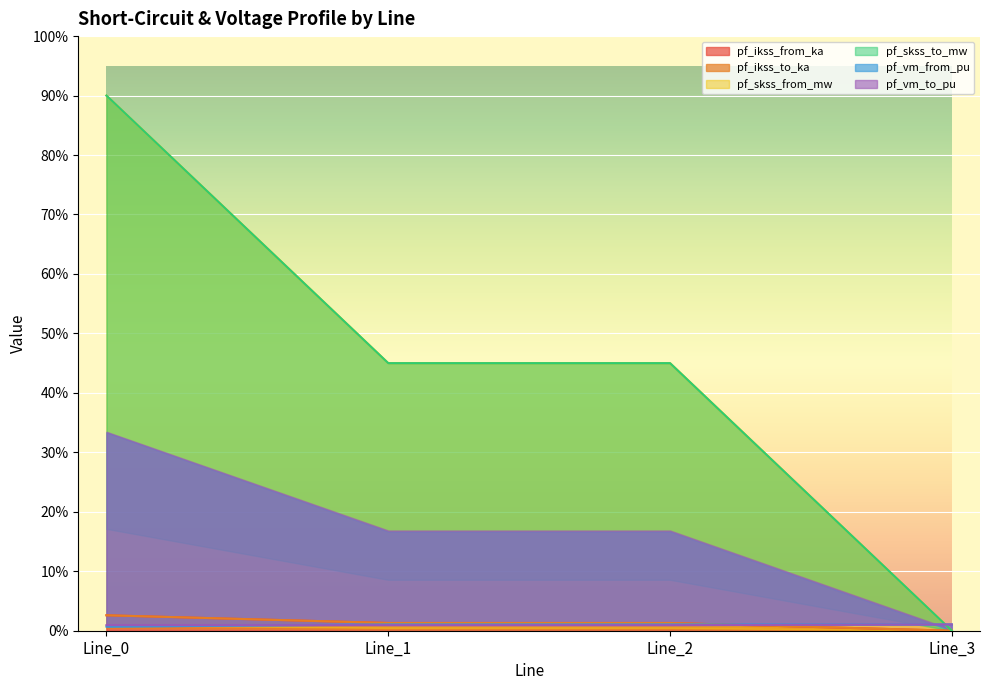

How many values in pf_ikss_from_ka are above zero?

3